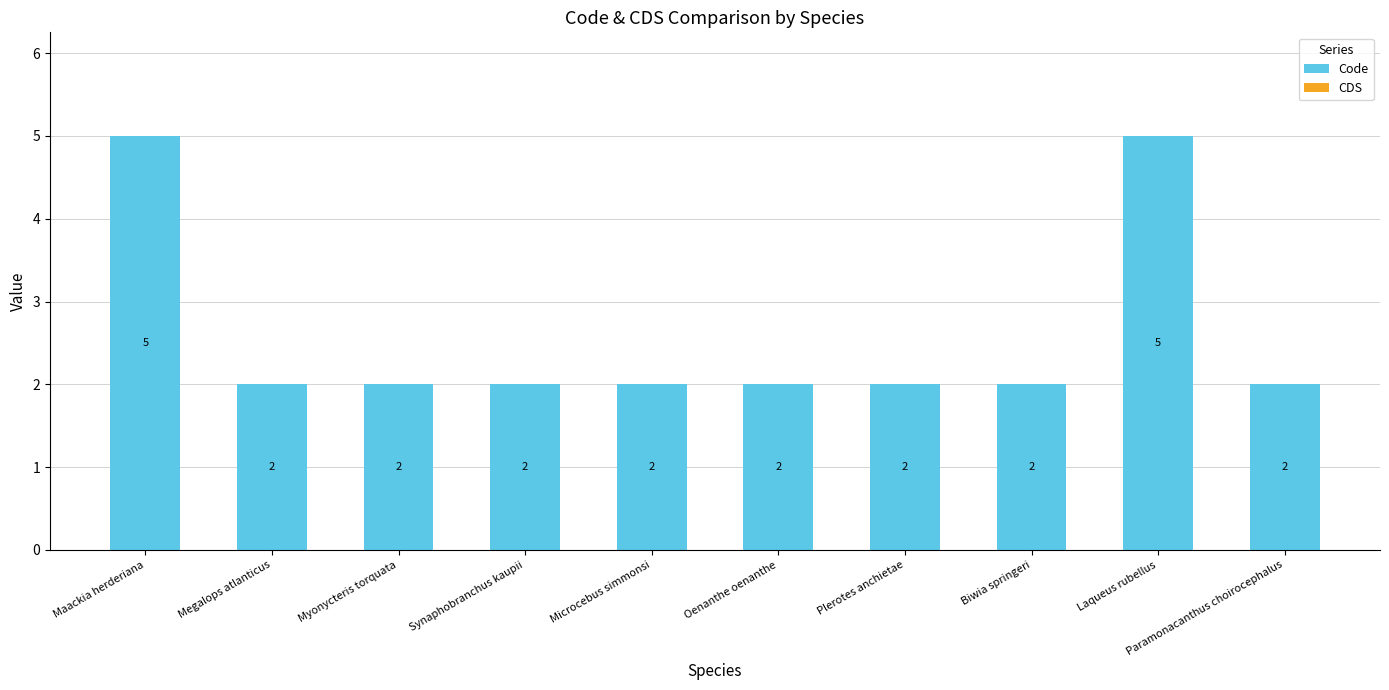

What is the greatest value displayed?

5